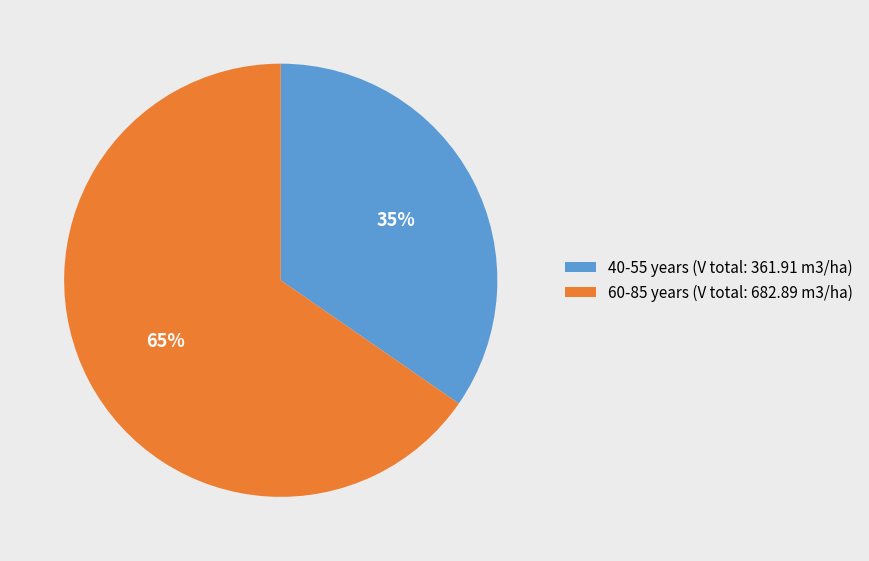

Rank the categories by value from highest to lowest.

60-85 years (V total: 682.89 m3/ha), 40-55 years (V total: 361.91 m3/ha)